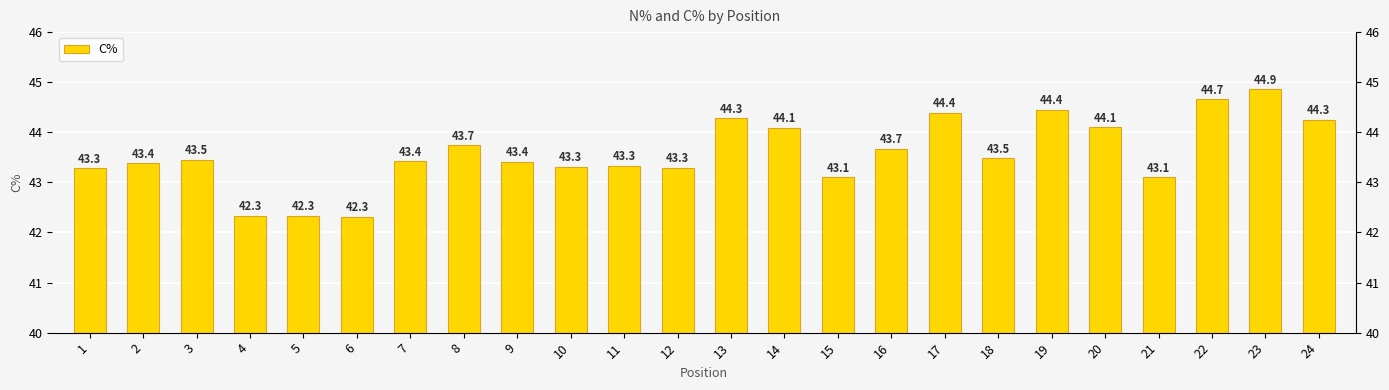

Where is the data nearest to the value 43?

15